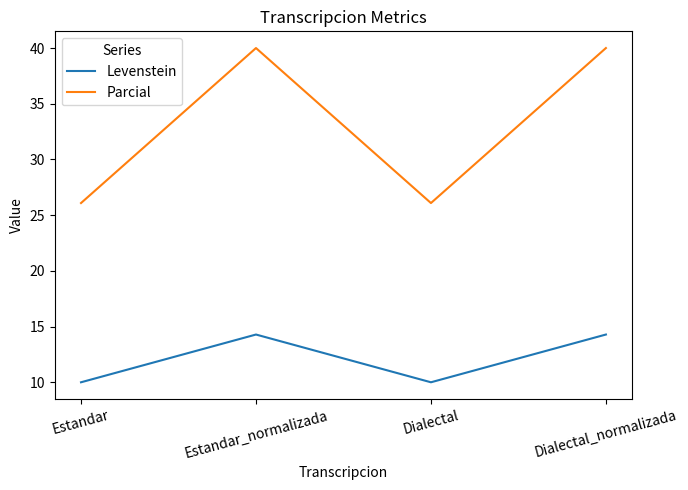

True or false: Levenstein has a value of 20.6 at Estandar_normalizada.

False